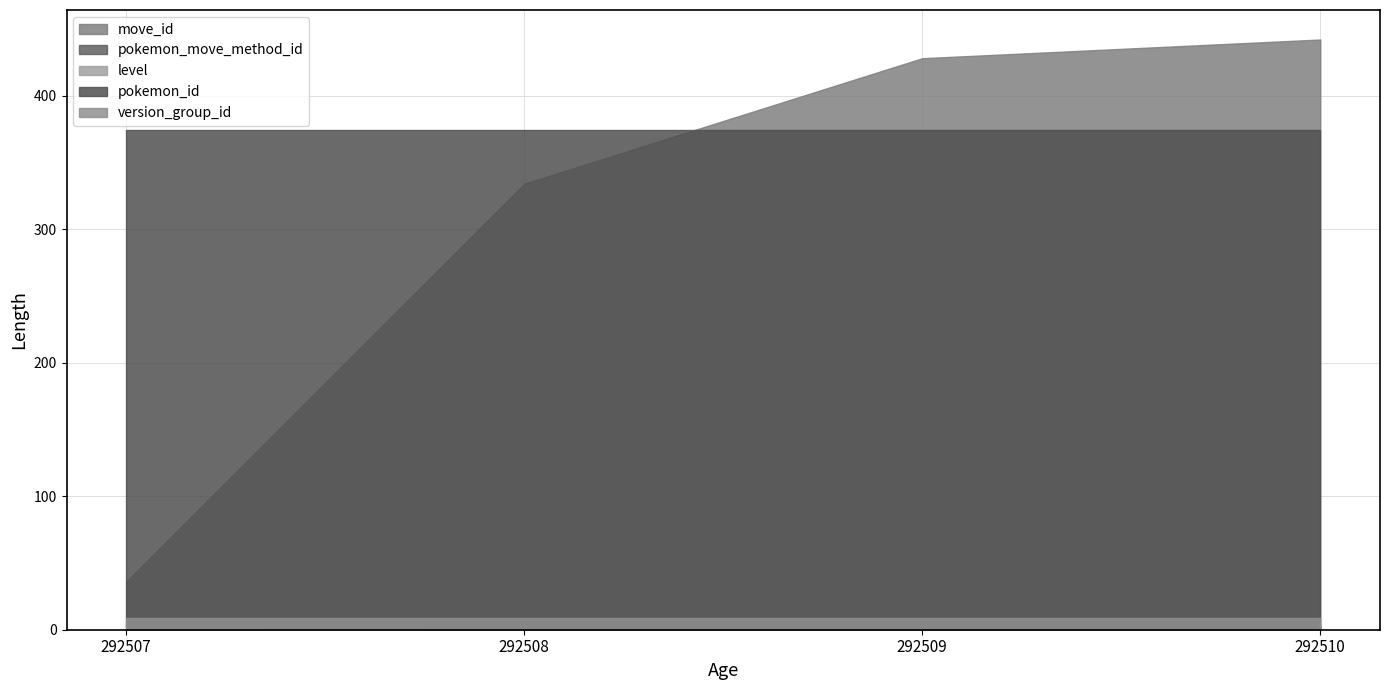

What is the total value across all series at 292507?

421